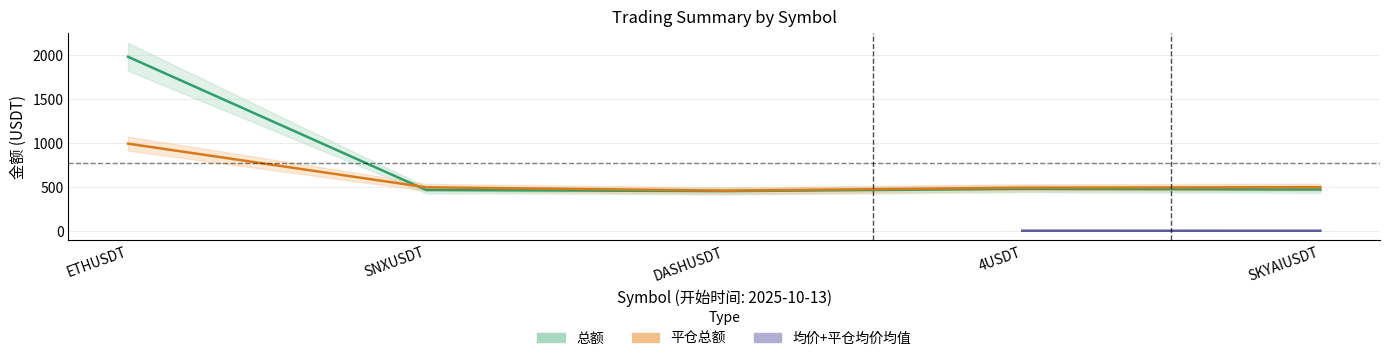

Which series ends up on top after the final intersection of 总额 and 均价?

总额